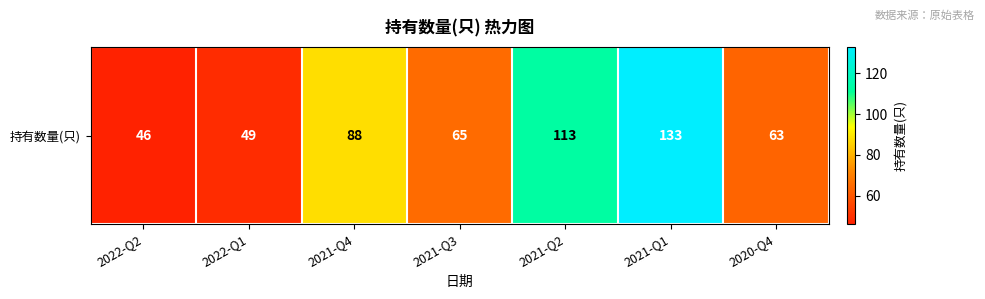

What is the difference between the second highest and minimum values?

67